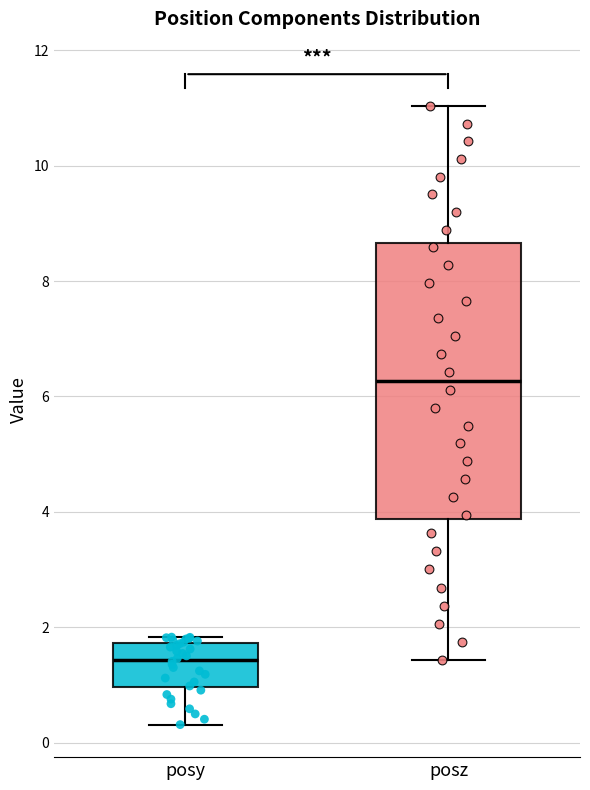

Where is the upper edge of the box for posy on the y-axis? The values are not printed on the chart, so give them approximately, as read against the axis.

1.8